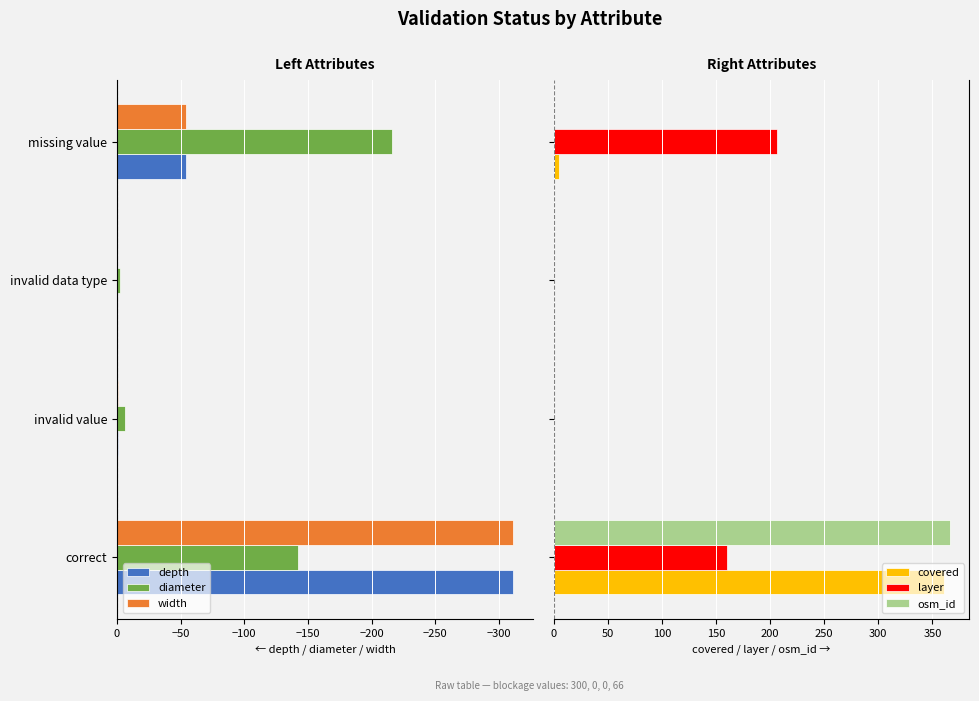

What is the maximum value for covered?

361